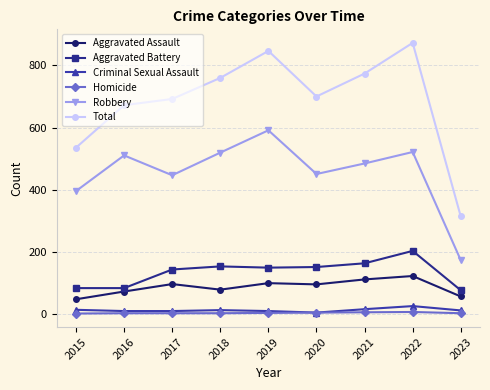

How many distinct data groups are displayed?

6